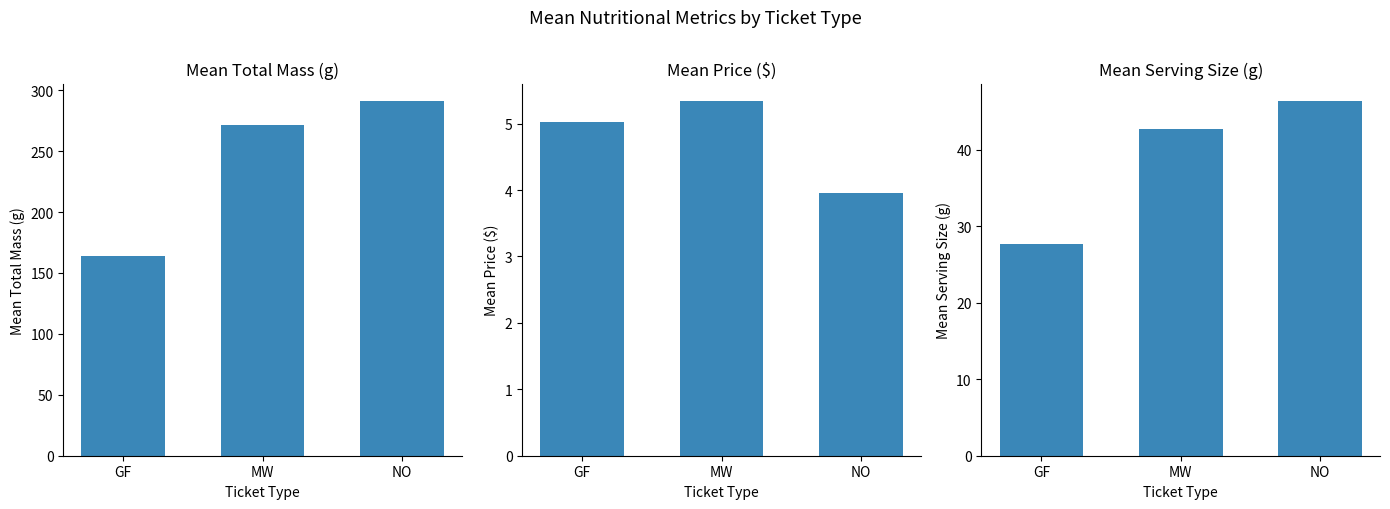

The value of Mean Serving Size (g) at GF is 27.7. True or false?

True